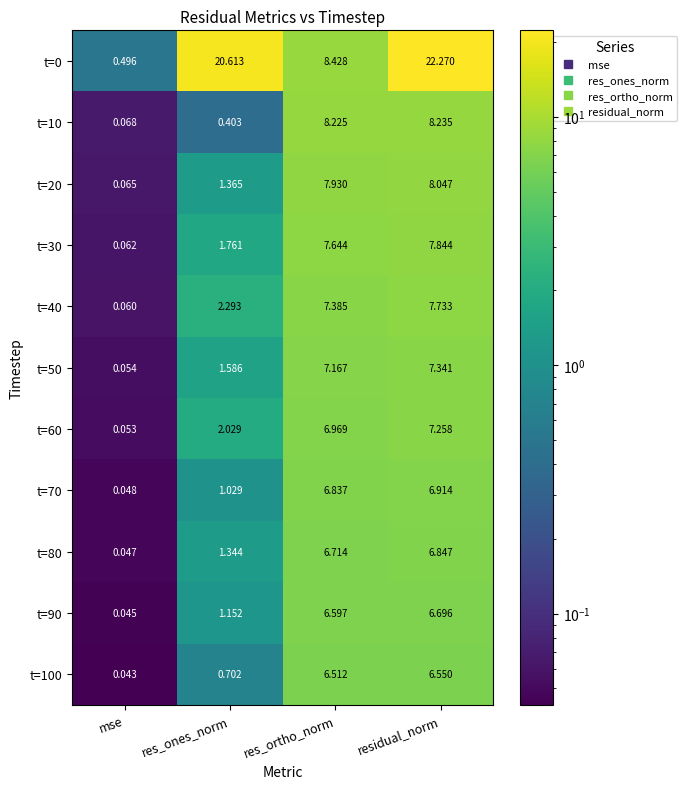

What is the difference between the highest and lowest values at res_ortho_norm?

1.9